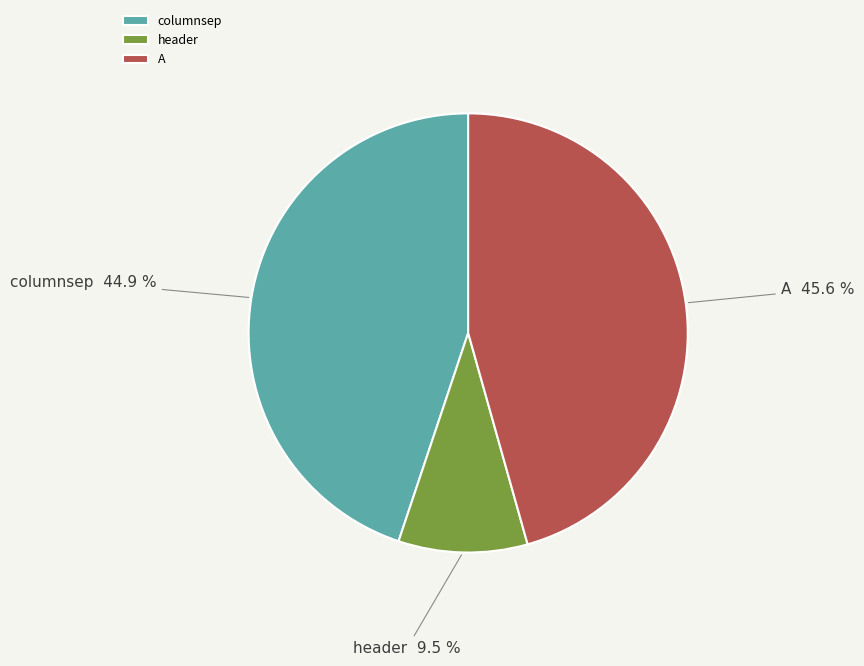

To the nearest percent, what percentage of the pie is columnsep?

45%